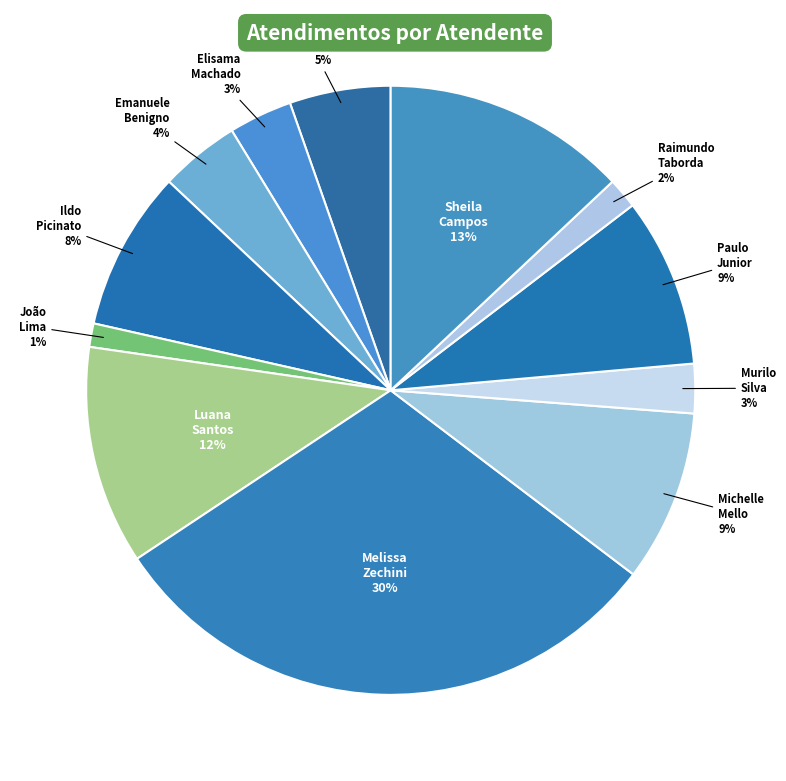

How many segments does this pie chart have?

12